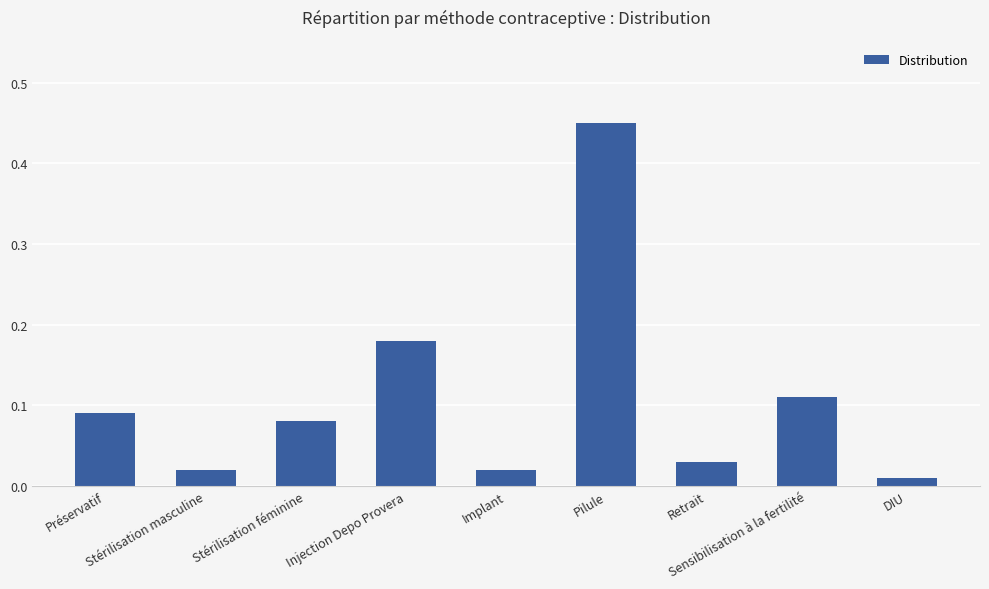

What is the change in value from Stérilisation féminine to Pilule?

+0.4